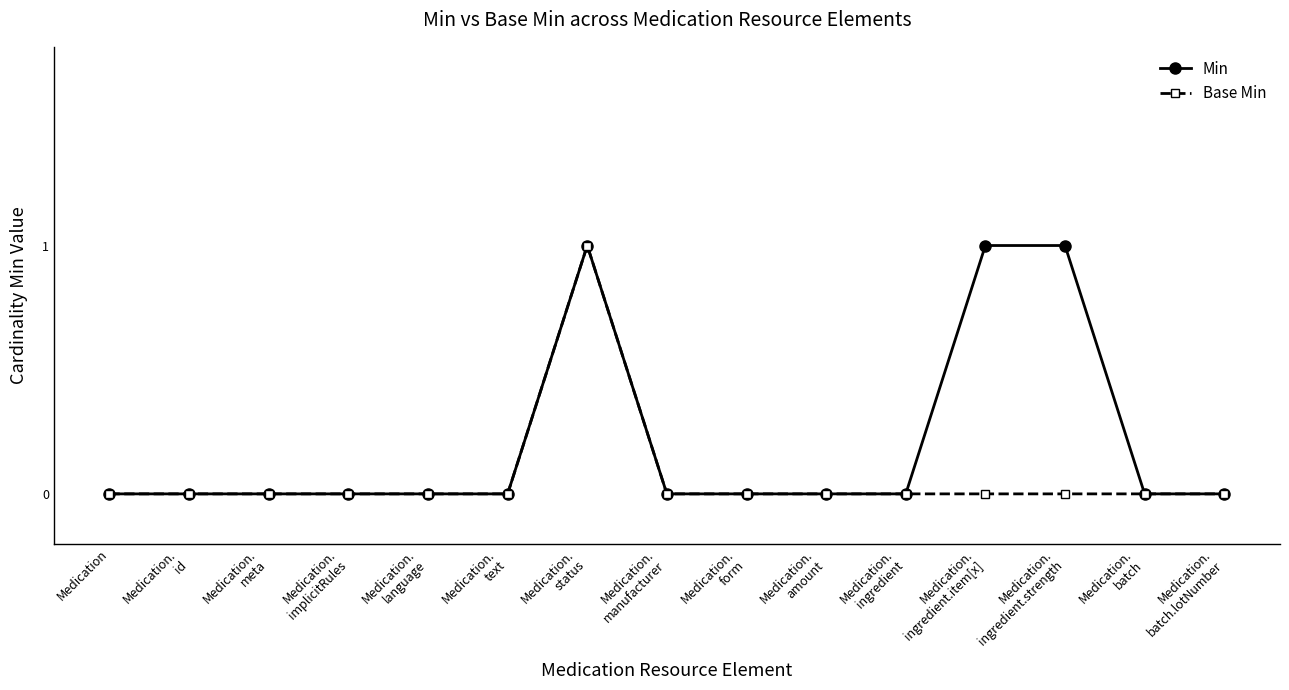

True or false: Min has more than 0 points higher than both neighbors.

True